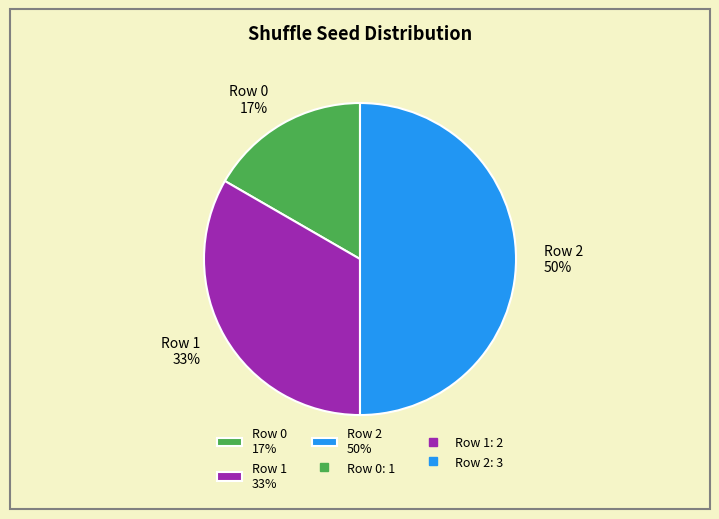

To the nearest percent, what is the difference between the Row 0 and Row 2 slice percentages?

33%